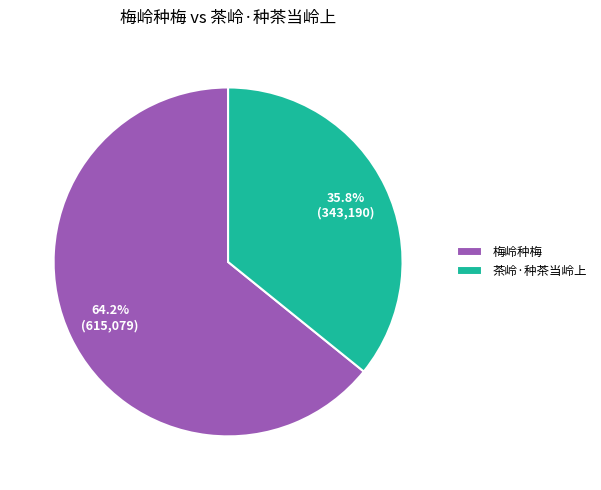

Which slice is the largest?

梅岭种梅